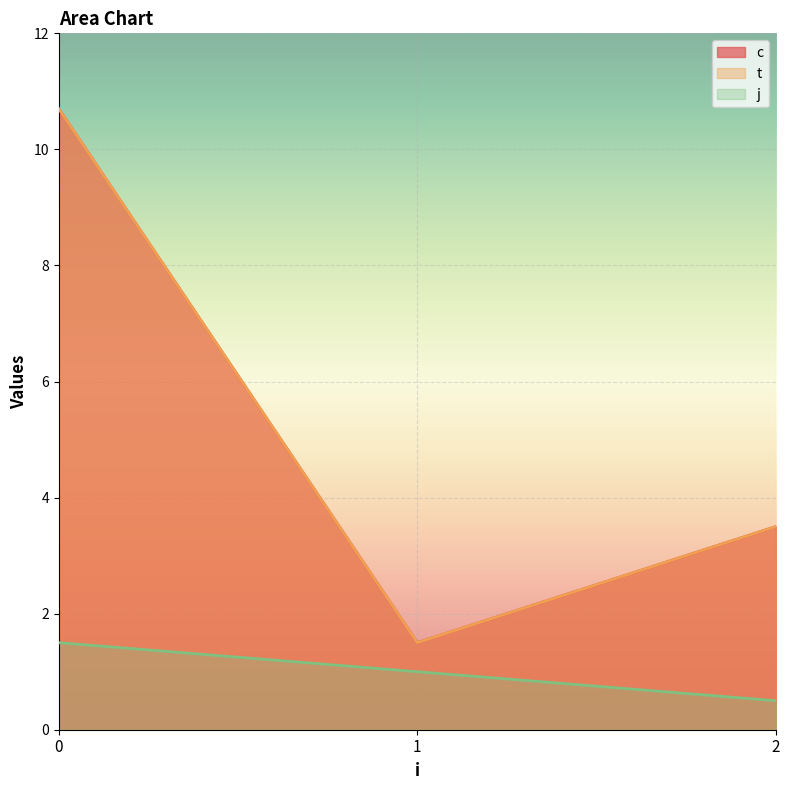

At 0, list the series in order from largest to smallest.

c, t, j